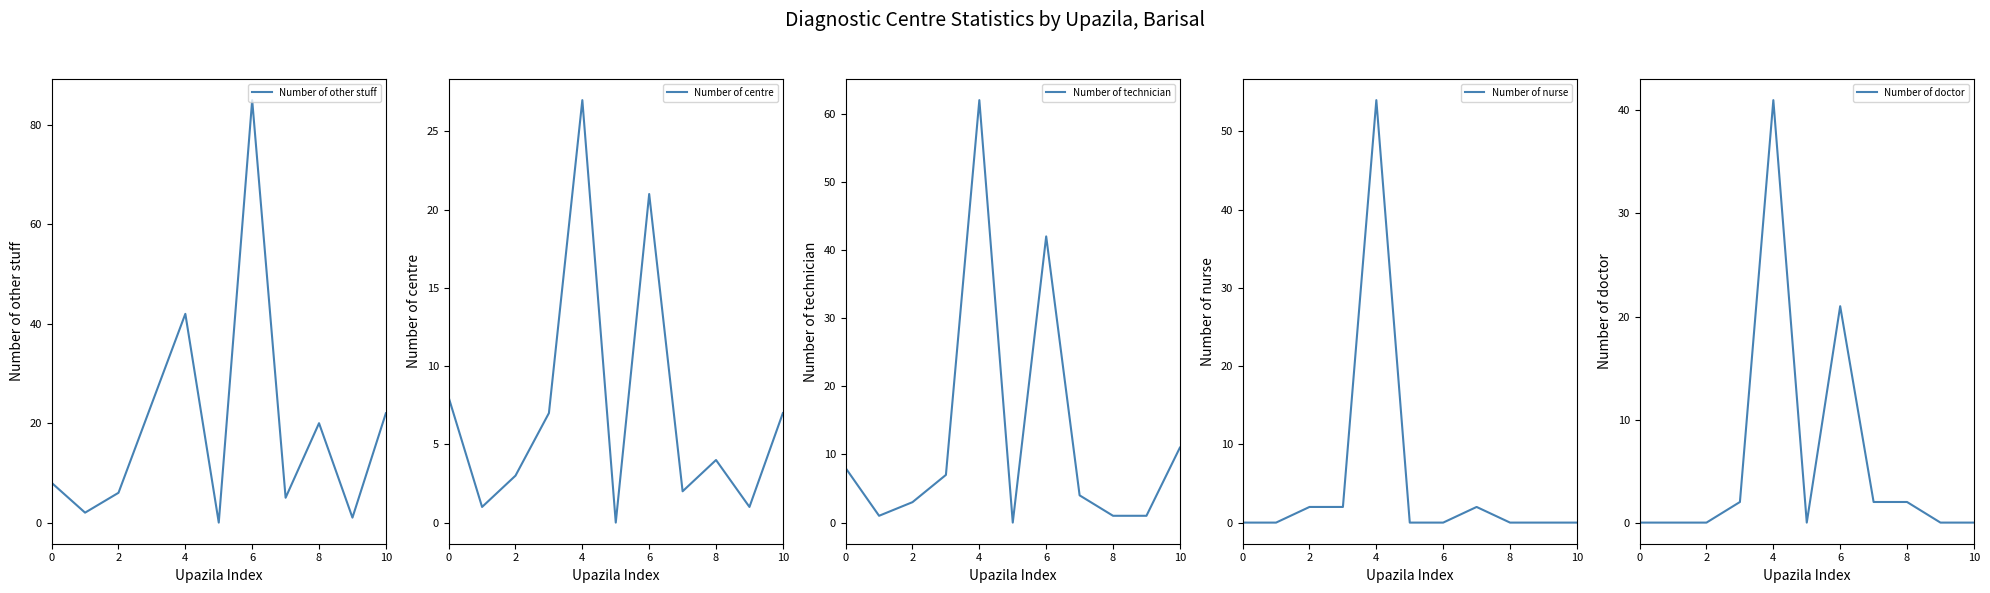

Which has a higher value, 8 or 7?

8